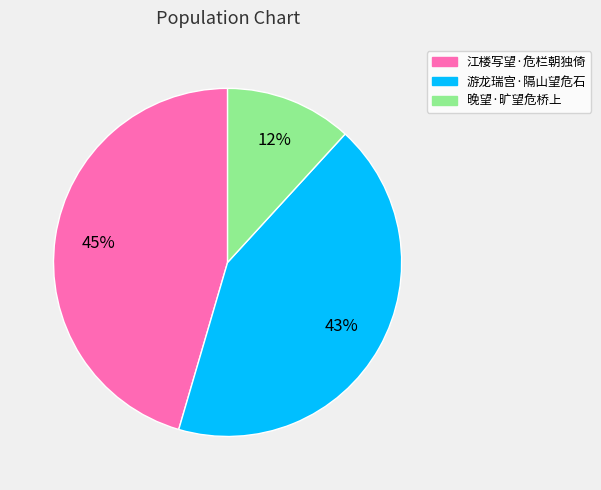

To the nearest percent, what is the combined percentage of 晚望·旷望危桥上 and 江楼写望·危栏朝独倚?

57%